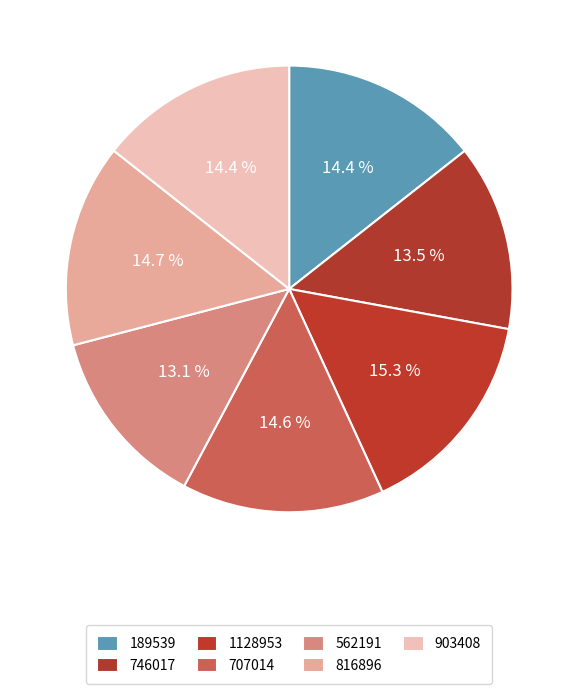

What percentage is the 816896 slice, to the nearest percent?

15%